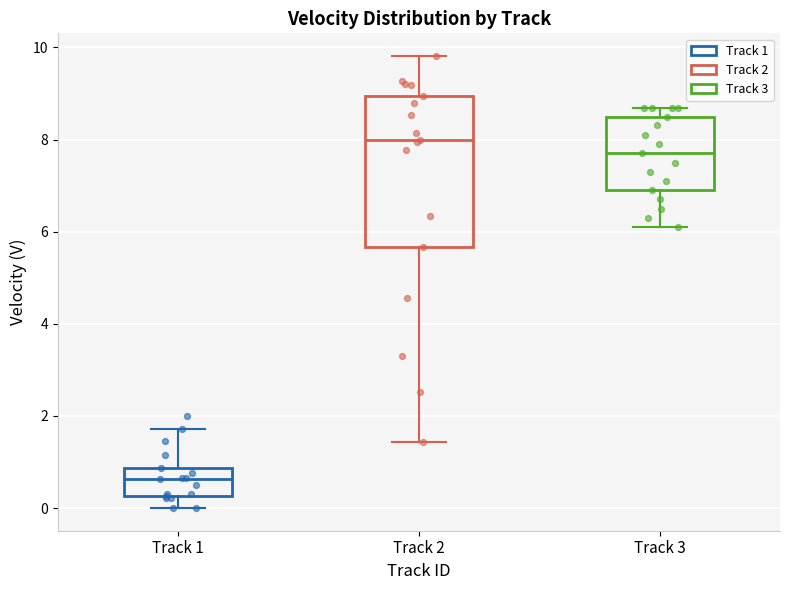

Reading left to right, read every box against the y-axis: the position of its median line, the range the box covers, and the ends of its whiskers. The values are not printed on the chart, so give them approximately, as read against the axis.

Track 1: median 0.6, box 0.2 to 0.8, whiskers 0.0 to 1.8
Track 2: median 8.0, box 5.6 to 9.0, whiskers 1.4 to 9.8
Track 3: median 7.8, box 7.0 to 8.4, whiskers 6.2 to 8.6